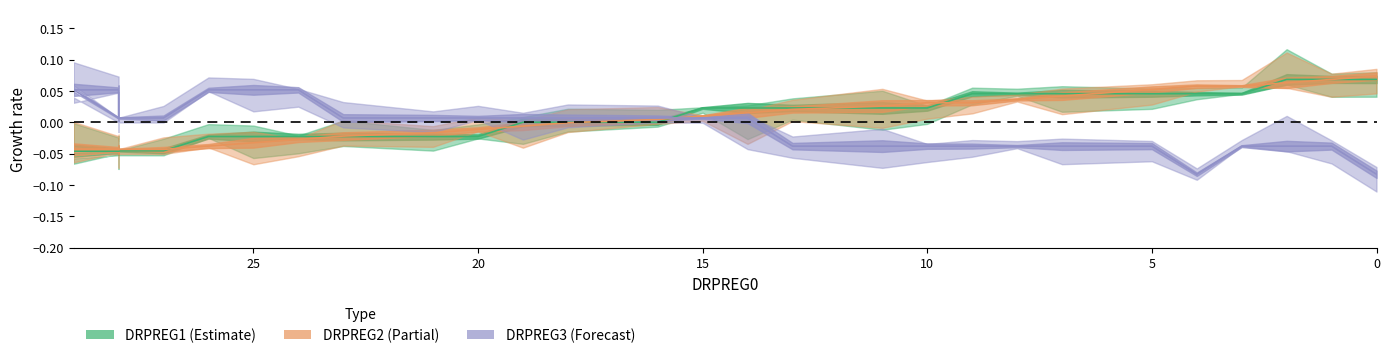

What is the difference between the maximum and minimum values in the DRPREG1 series?

0.1